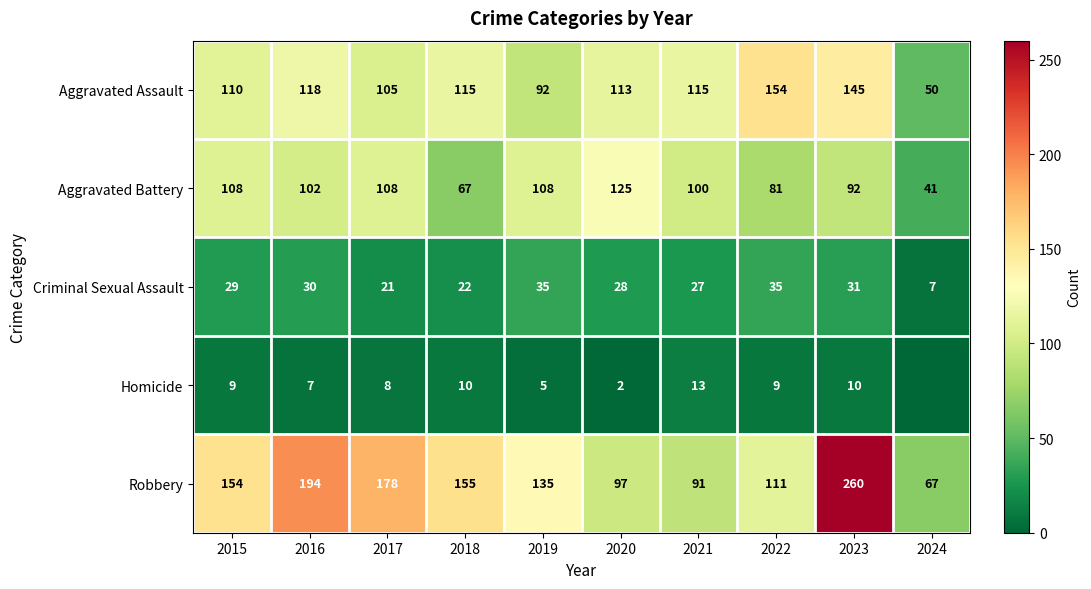

Which has a higher value, 2023 or 2015?

2023